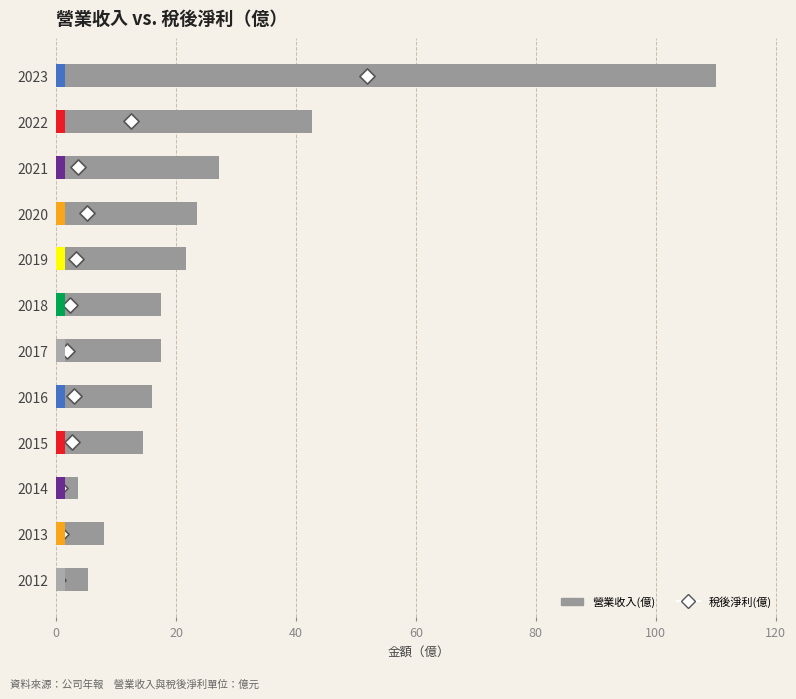

What are all the series names shown in the legend?

營業收入(億), 稅後淨利(億)